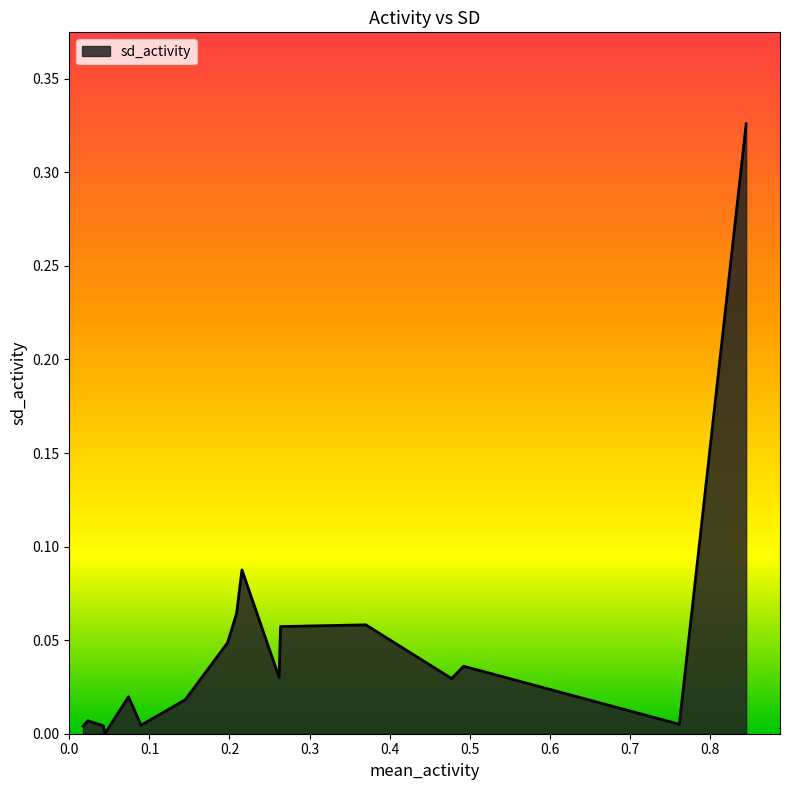

How many lines are shown in the chart?

1